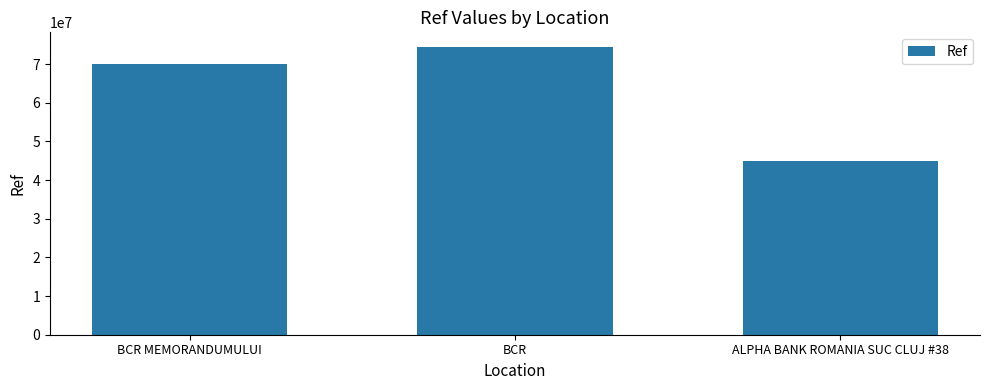

What is the minimum value shown in the chart?

44861674